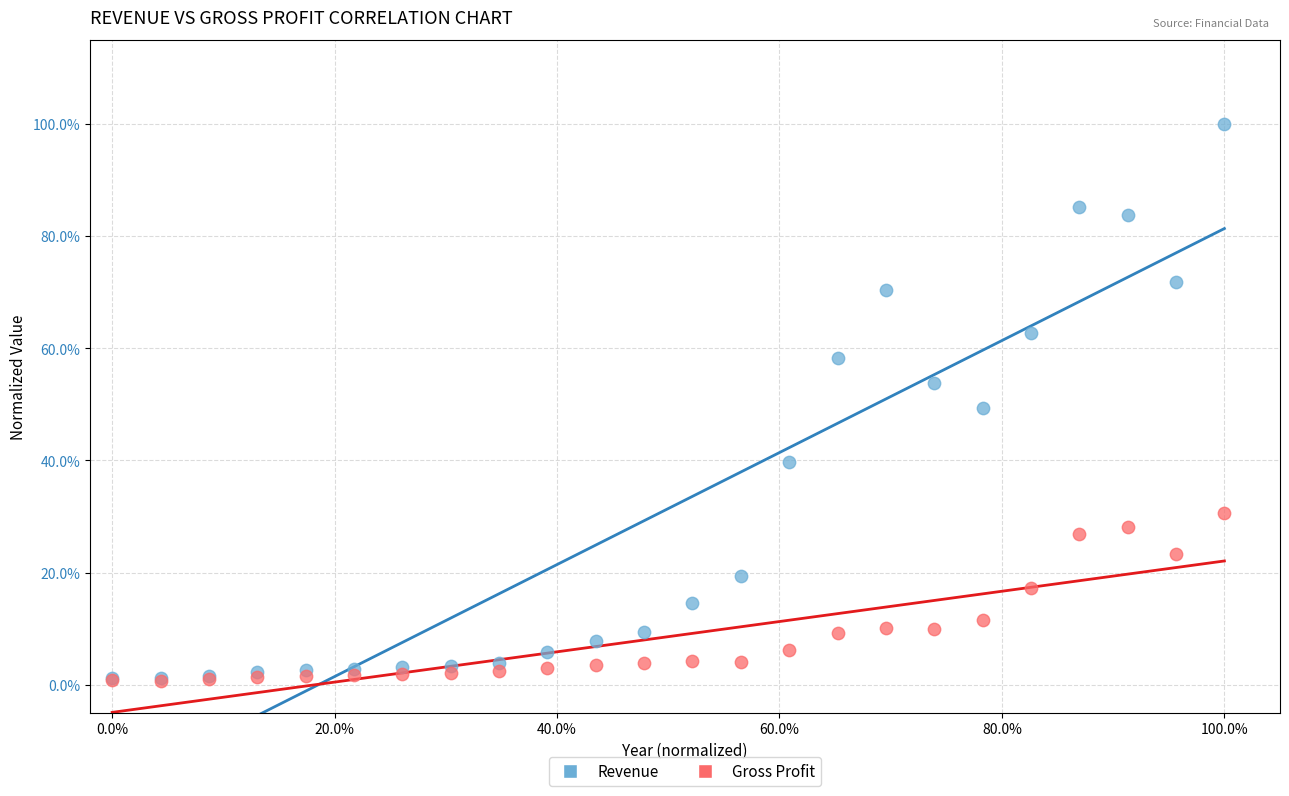

Which series reaches the maximum Y coordinate?

Revenue